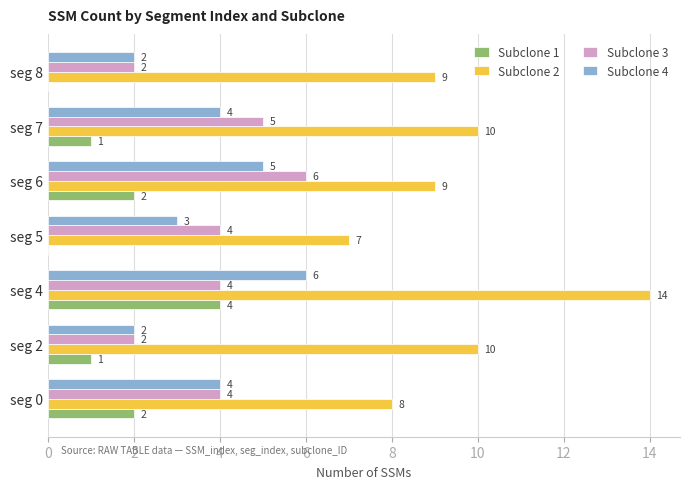

At which label does Subclone 4 reach its peak?

seg 4